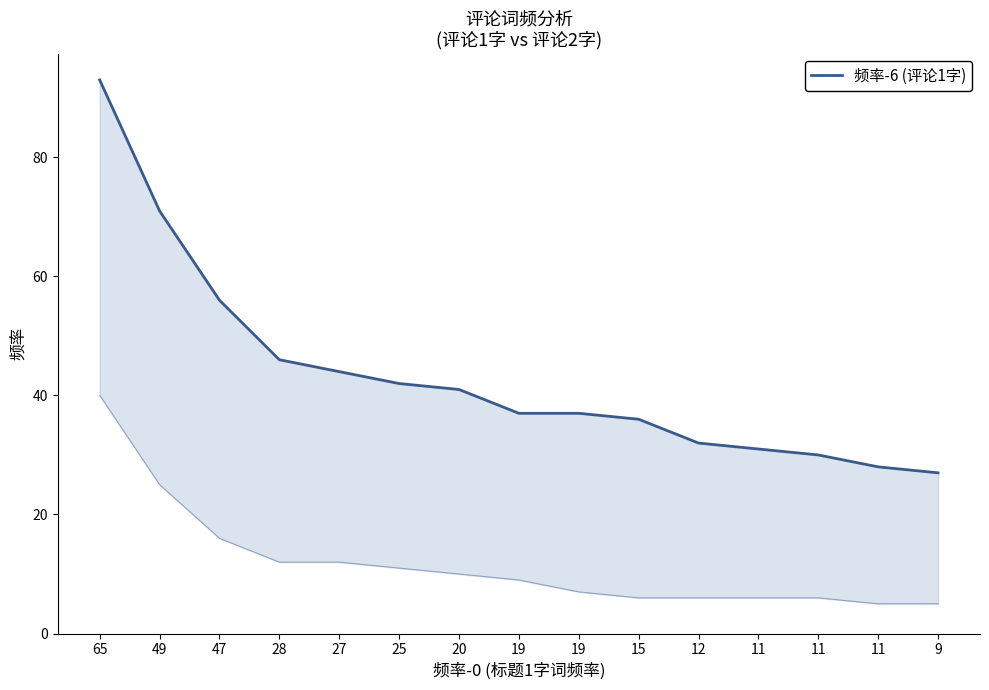

Does the chart have visible grid lines?

No